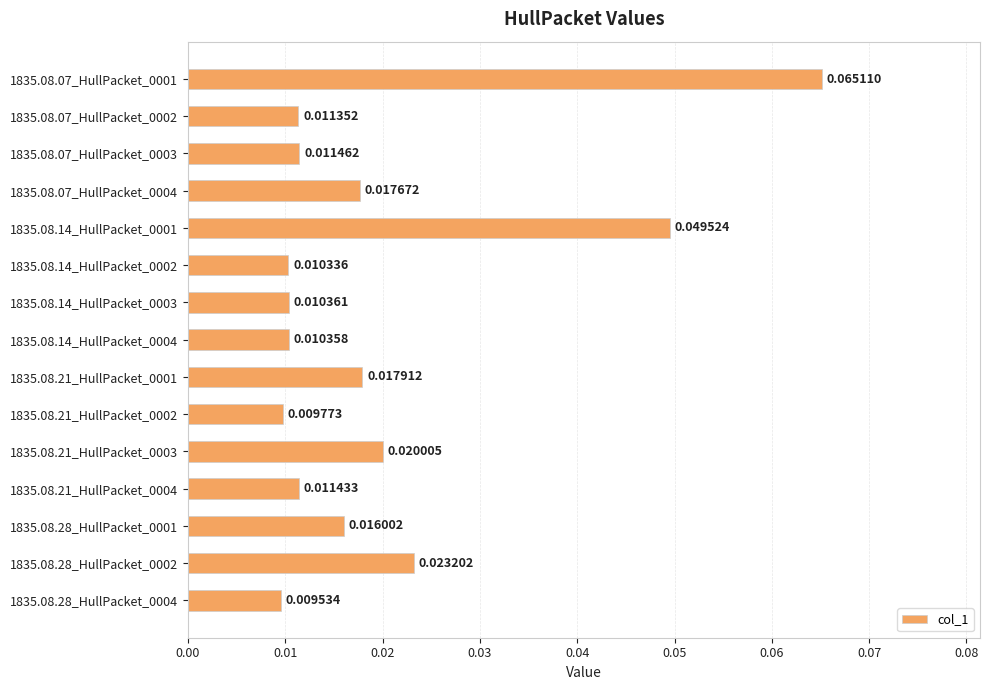

Rank the categories by value from lowest to highest.

1835.08.28_HullPacket_0004, 1835.08.21_HullPacket_0002, 1835.08.14_HullPacket_0002, 1835.08.14_HullPacket_0004, 1835.08.14_HullPacket_0003, 1835.08.07_HullPacket_0002, 1835.08.21_HullPacket_0004, 1835.08.07_HullPacket_0003, 1835.08.28_HullPacket_0001, 1835.08.07_HullPacket_0004, 1835.08.21_HullPacket_0001, 1835.08.21_HullPacket_0003, 1835.08.28_HullPacket_0002, 1835.08.14_HullPacket_0001, 1835.08.07_HullPacket_0001